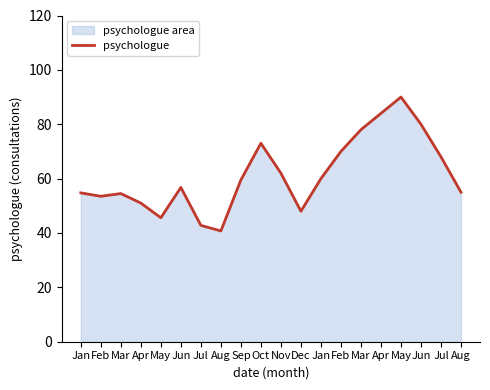

At which category does the chart reach its minimum across all series?

Aug